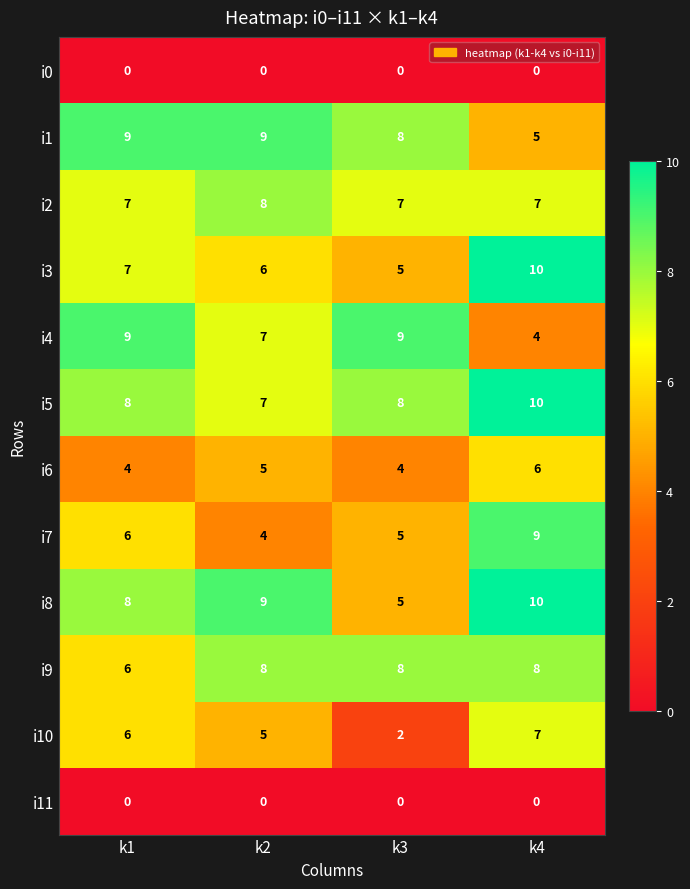

List the labels in order of i10 value, smallest first.

k3, k2, k1, k4